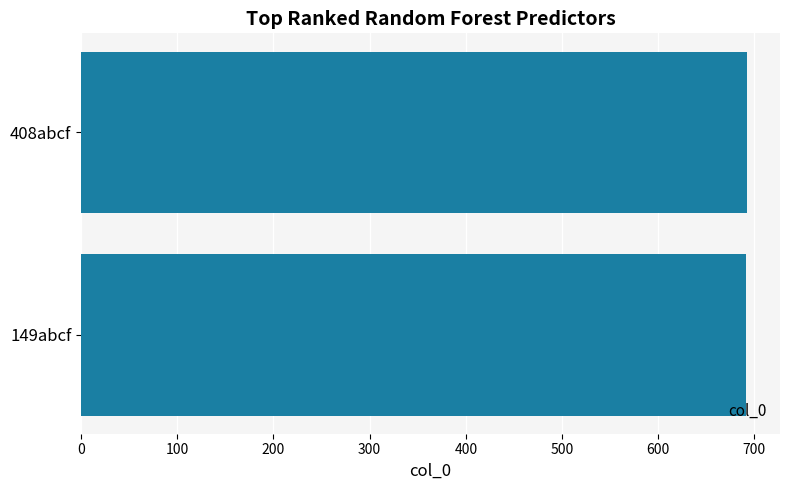

Approximately how many times larger is the value at 149abcf compared to 408abcf?

1.0